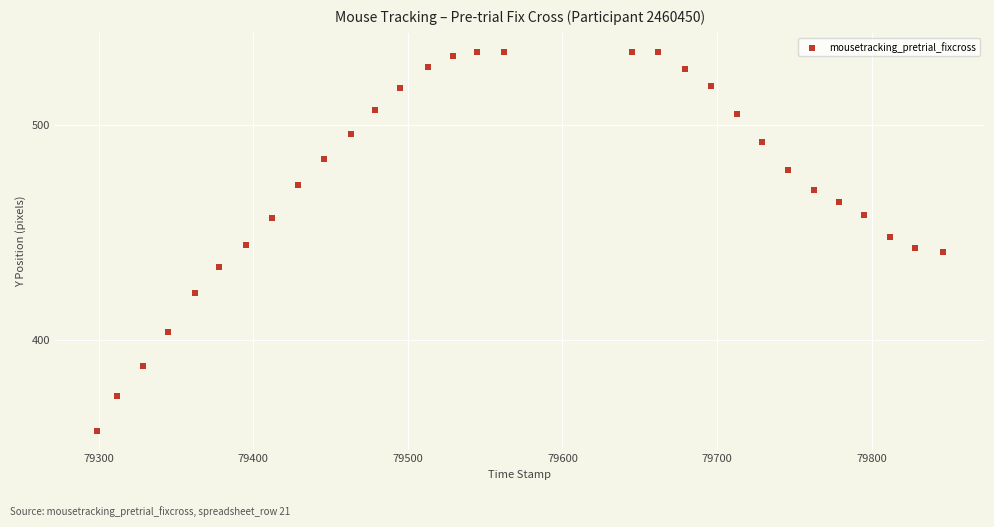

What is the range of X values (max minus min)?

547